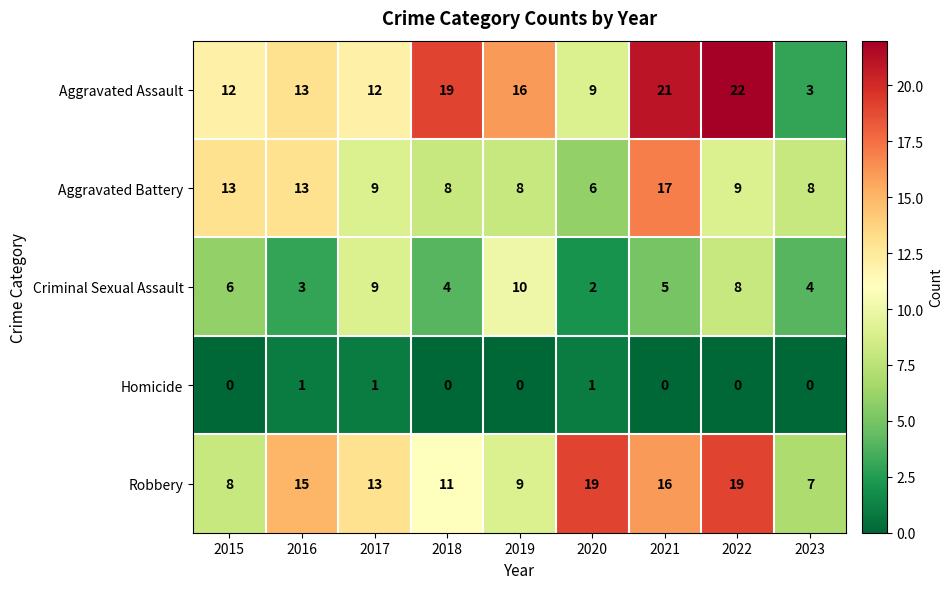

What is the sum of all Criminal Sexual Assault values?

51